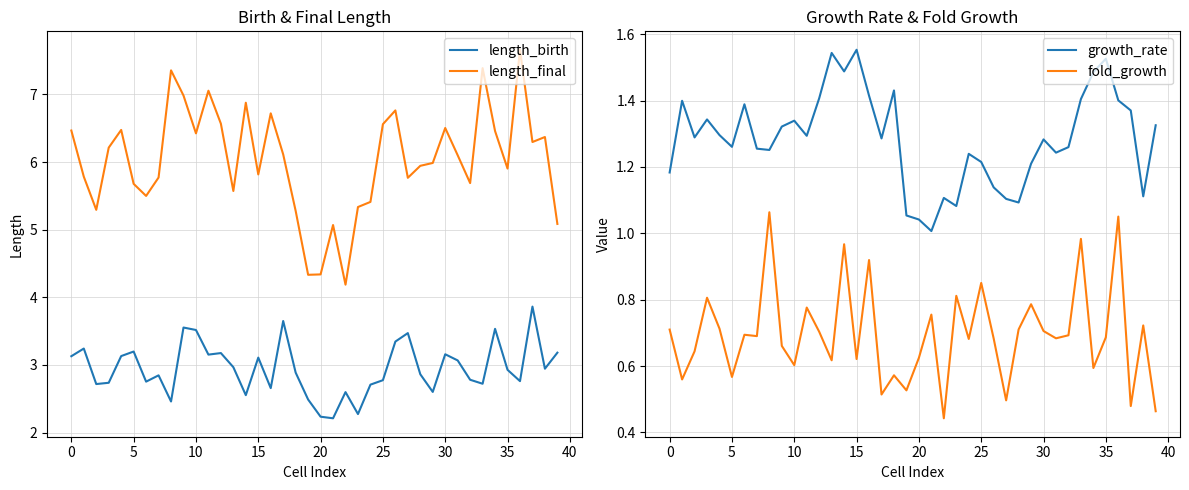

True or false: fold_growth and growth_rate intersect in this chart.

False